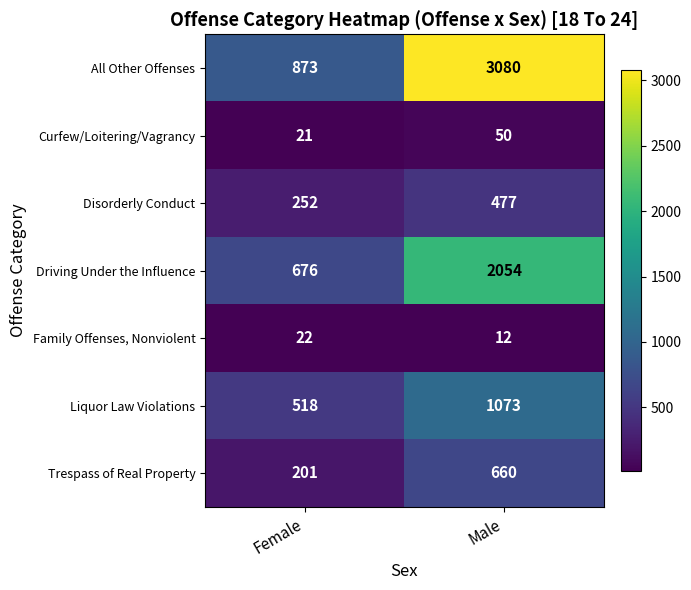

Is it true that Disorderly Conduct equals 79 at Female?

False